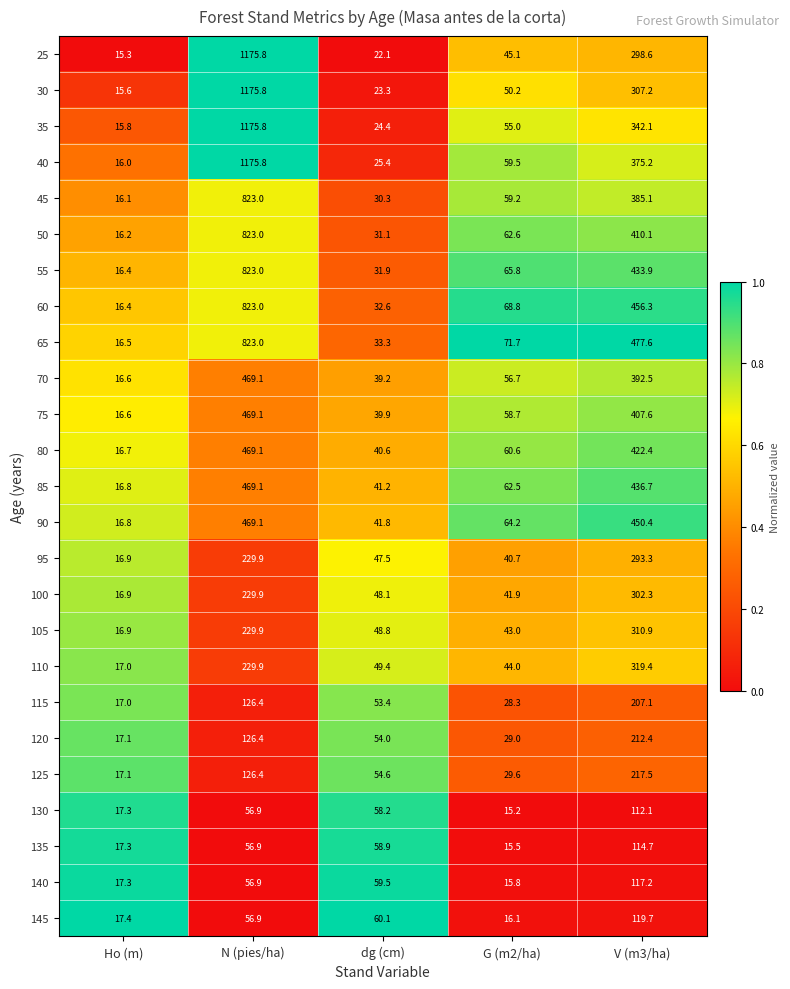

Is it true that 55 equals 31.9 at dg (cm)?

True